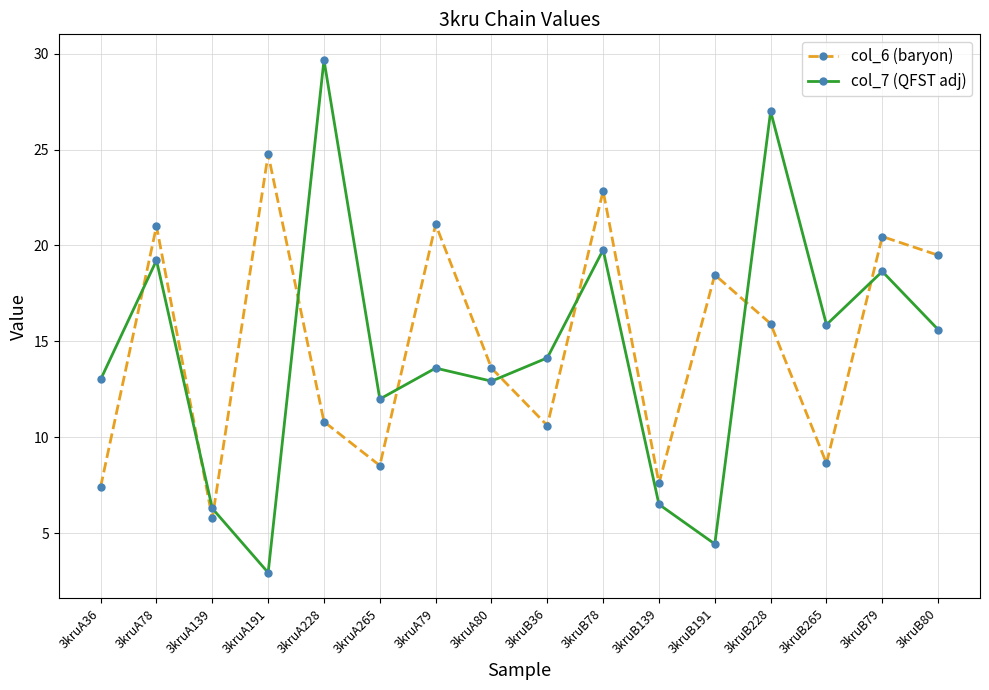

How many data points does each series have?

16